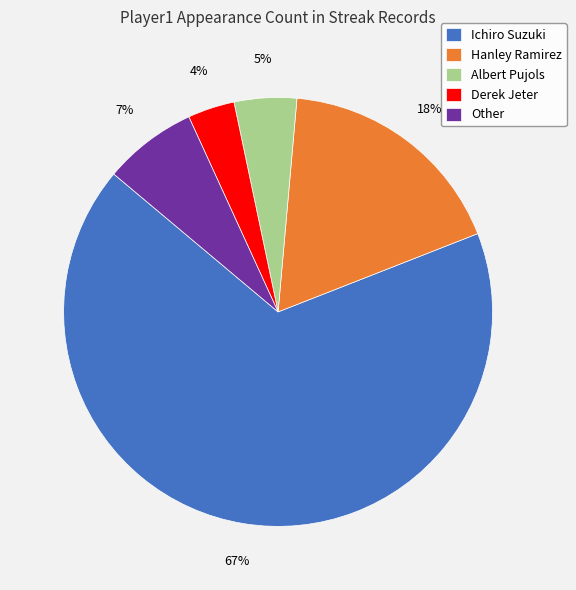

To the nearest percent, what is the difference between the Albert Pujols and Hanley Ramirez slice percentages?

13%